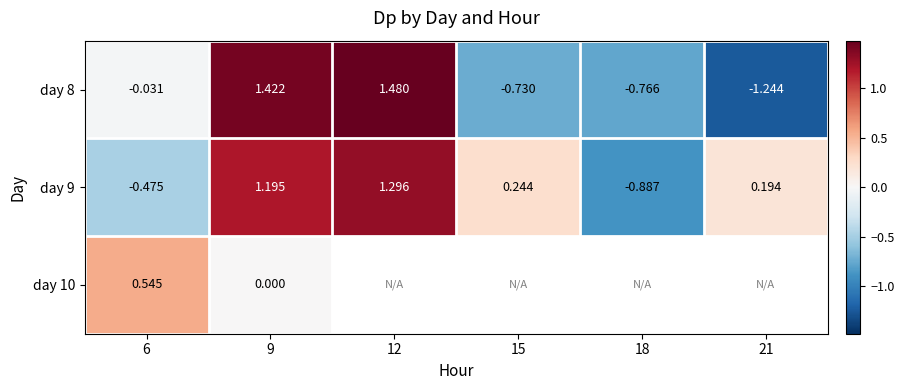

At which category is the sum across all series the highest?

9